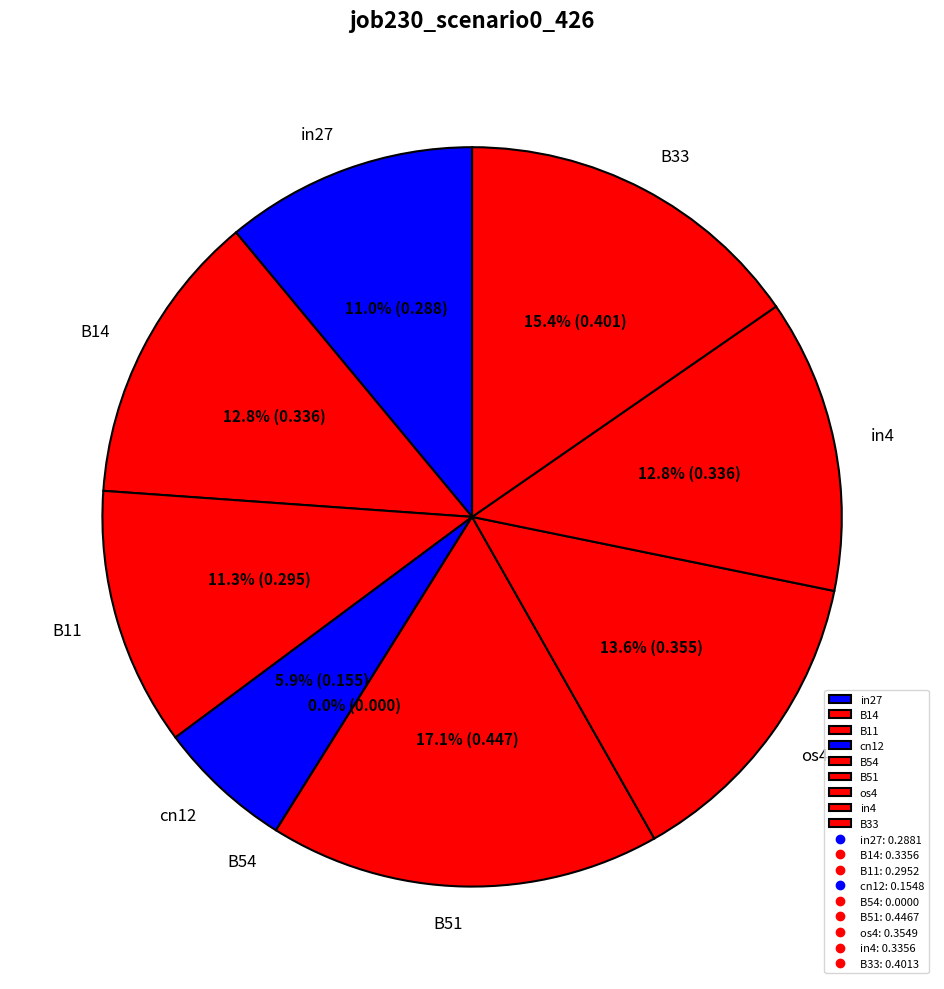

To the nearest percent, what percentage of the pie is B14?

13%